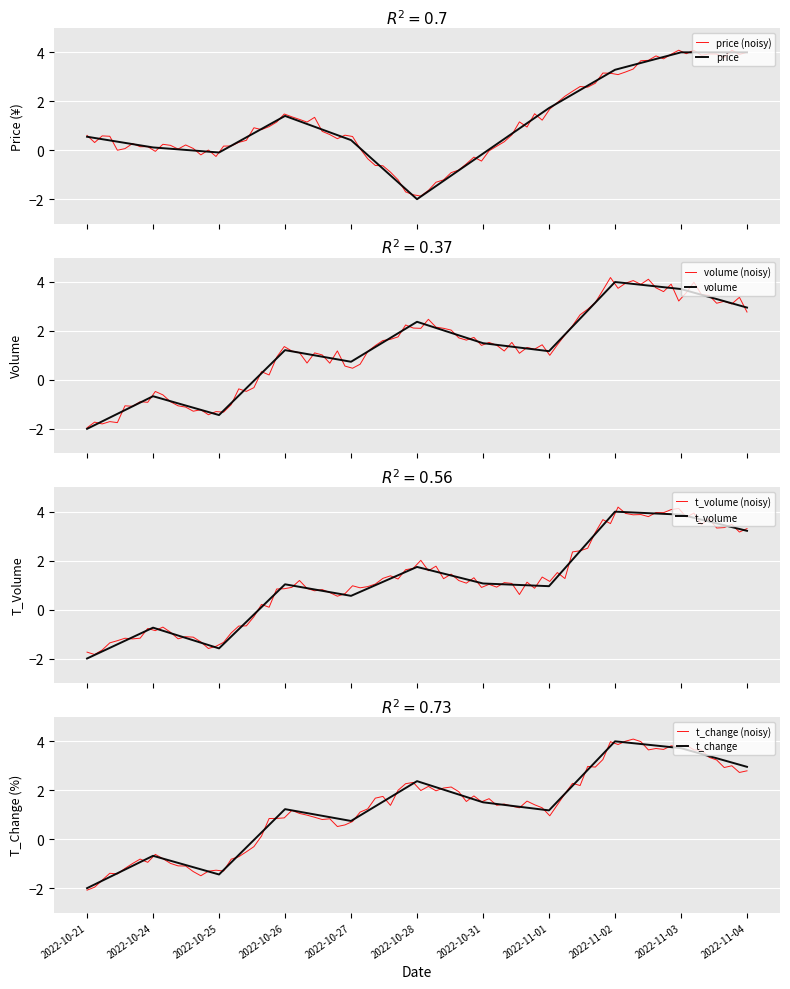

How many values in the t_change series are below 1?

4